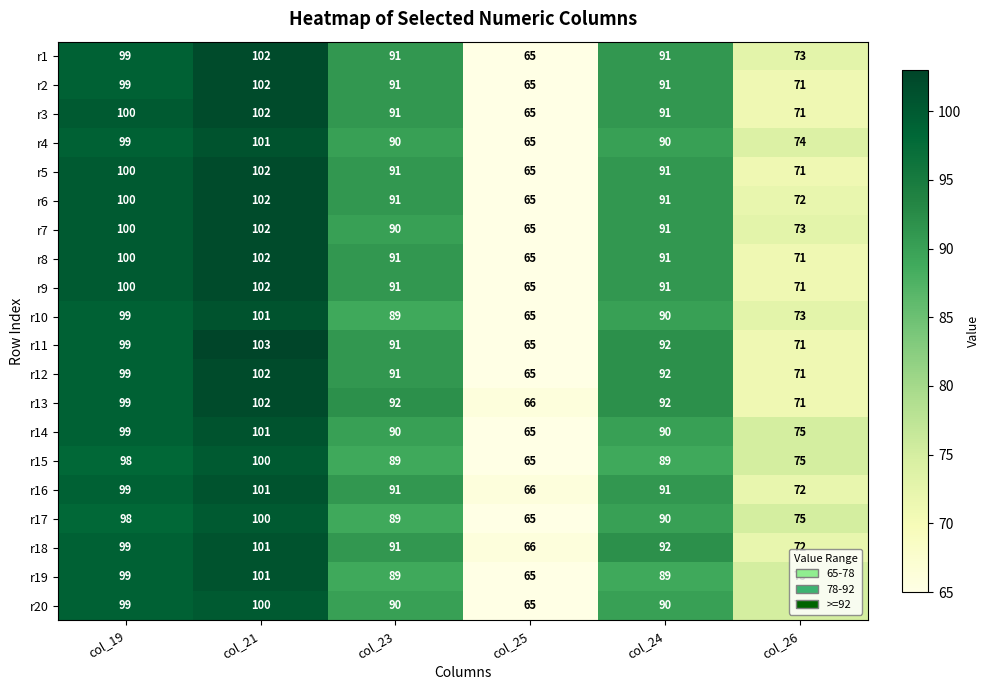

What is the minimum value shown in the chart?

65